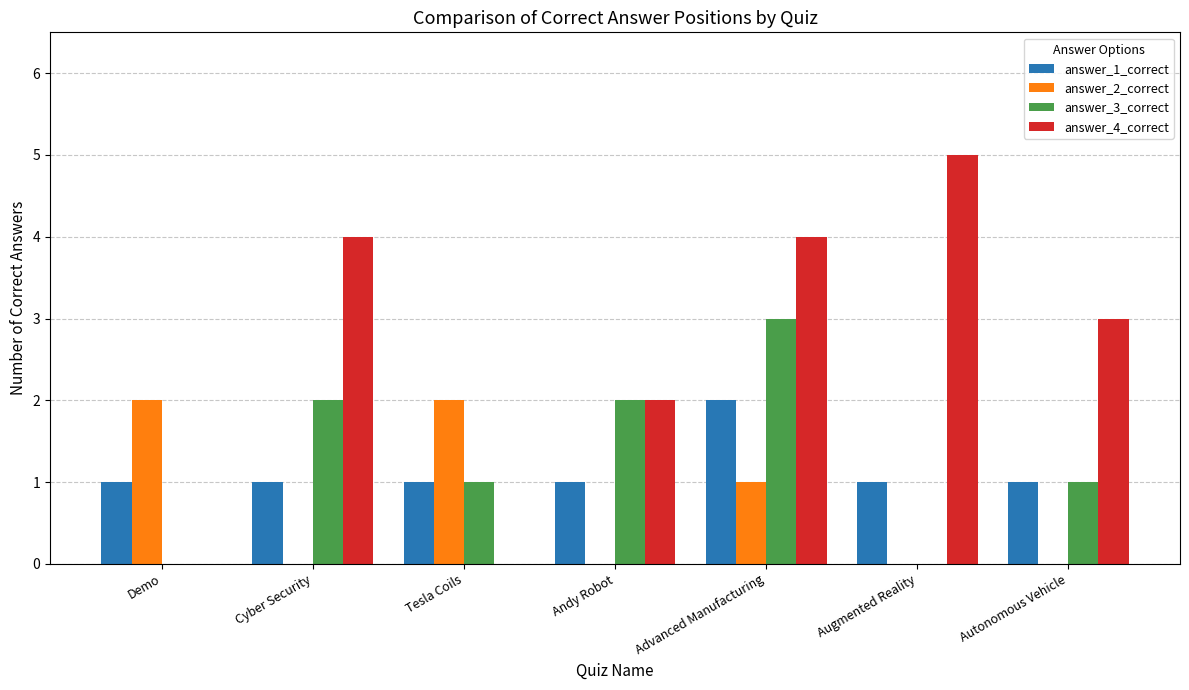

How many groups of bars are there?

7